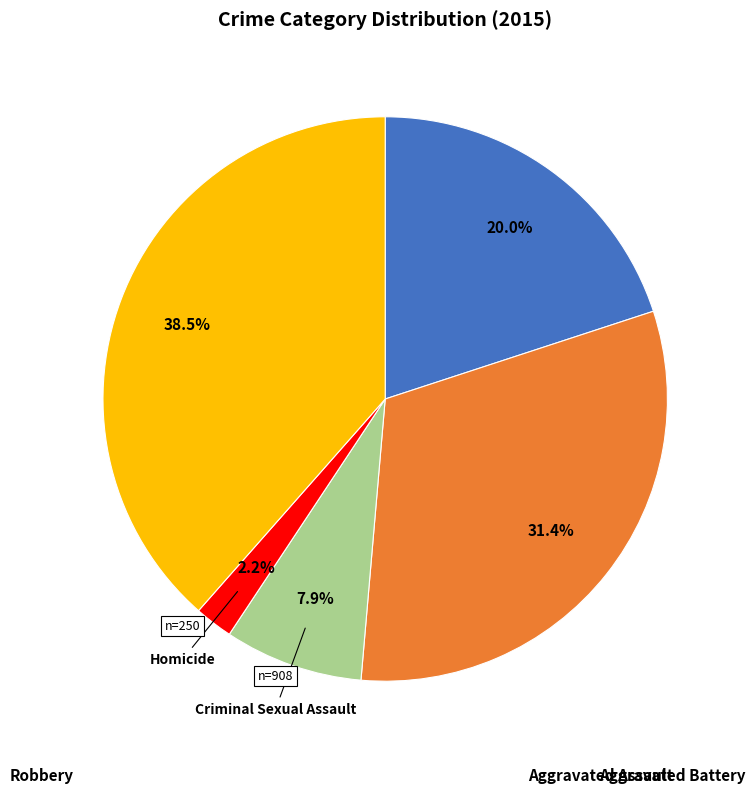

To the nearest percent, what is the combined percentage of Robbery and Aggravated Battery?

70%